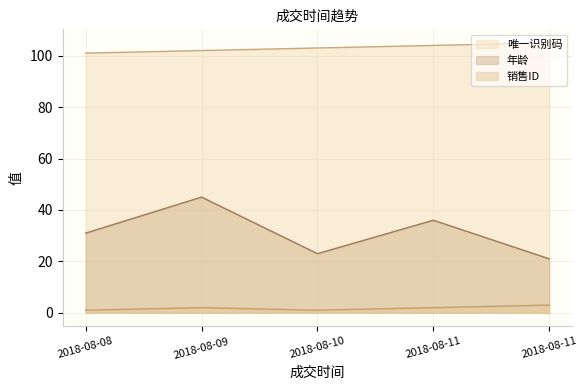

What is the average value of the 年龄 series?

31